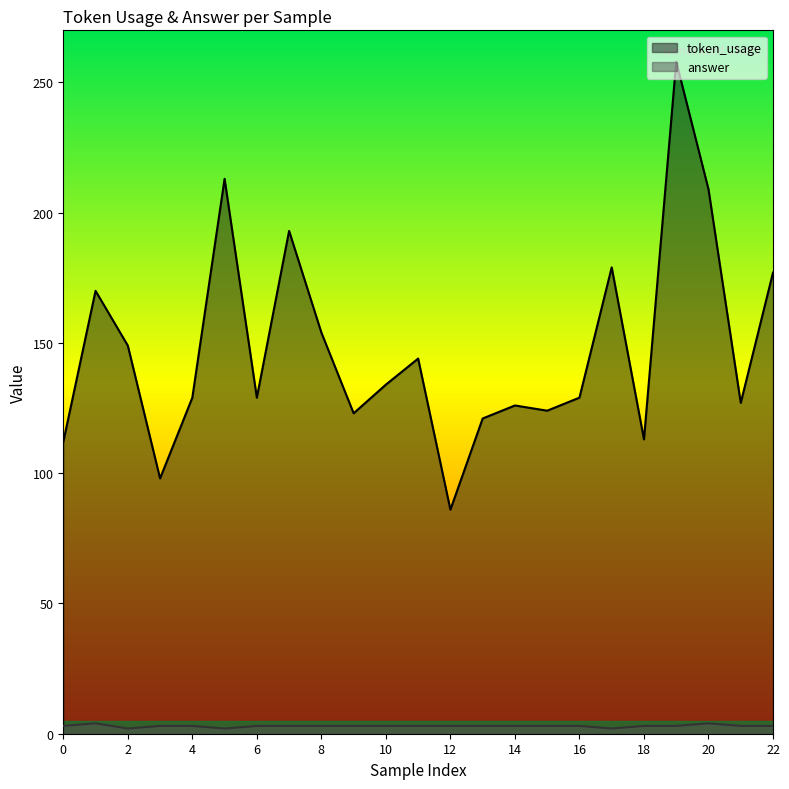

True or false: token_usage has more than 0 points higher than both neighbors.

True